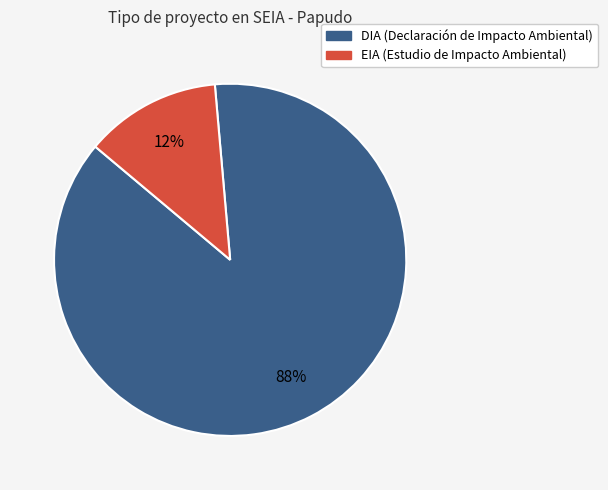

Do DIA and EIA together represent more than half of the pie?

Yes